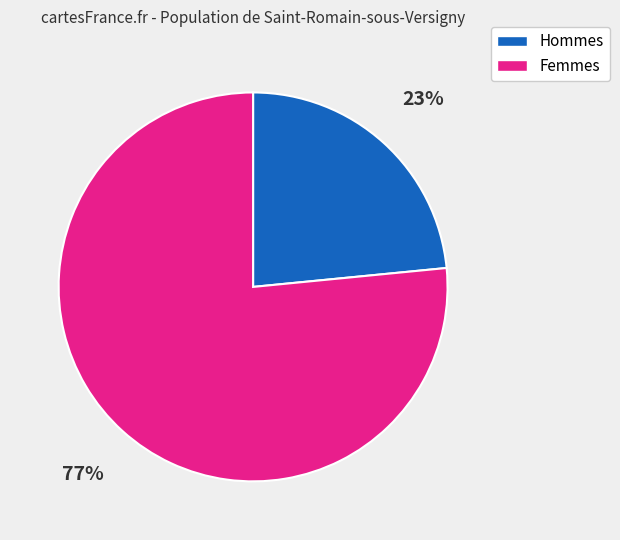

To the nearest percent, what is the average slice percentage?

50%